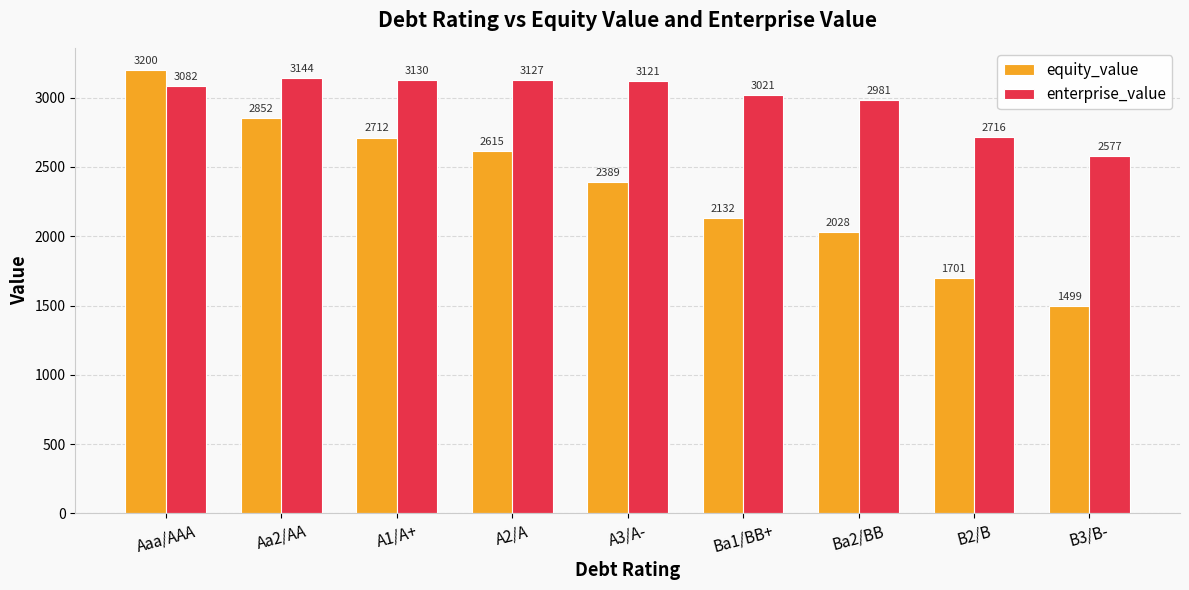

Does the chart contain stacked bars?

No